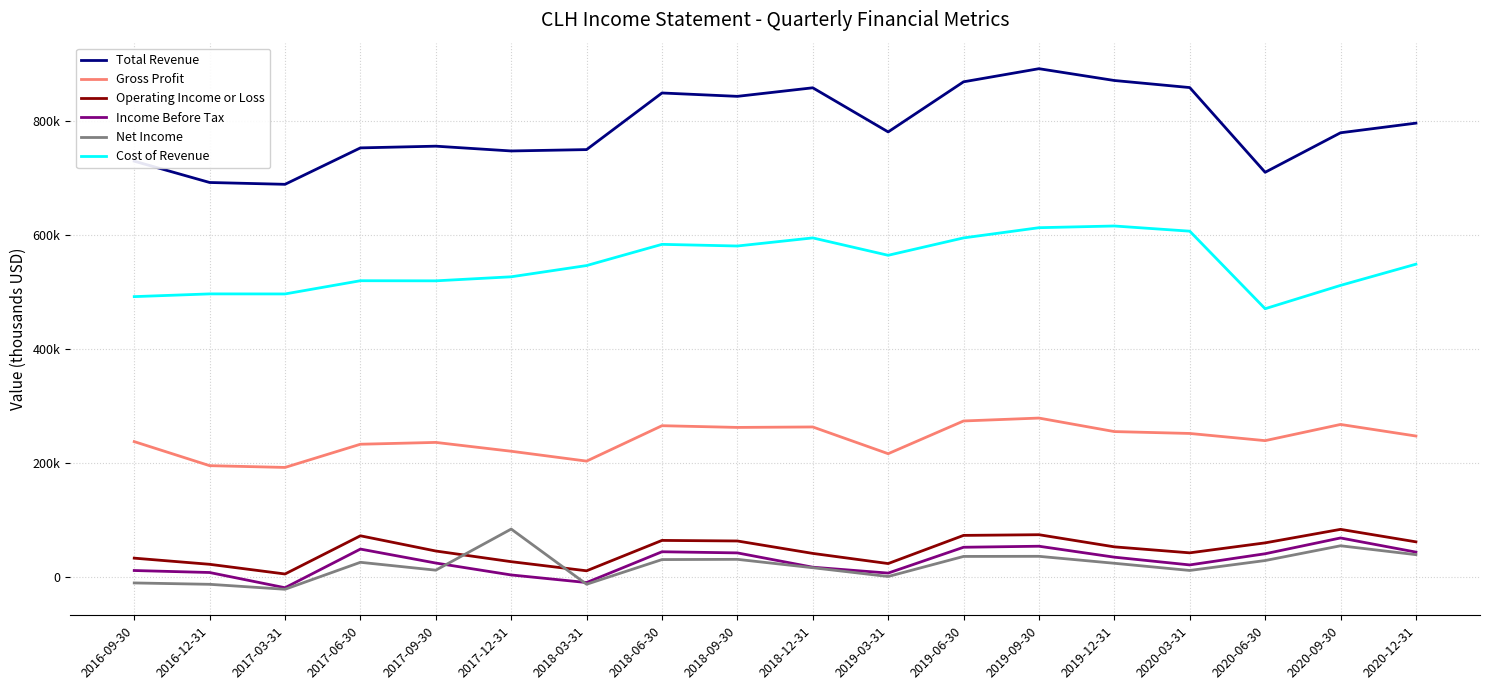

Between 2016-09-30 and 2018-12-31, which series saw the biggest shift?

Total Revenue